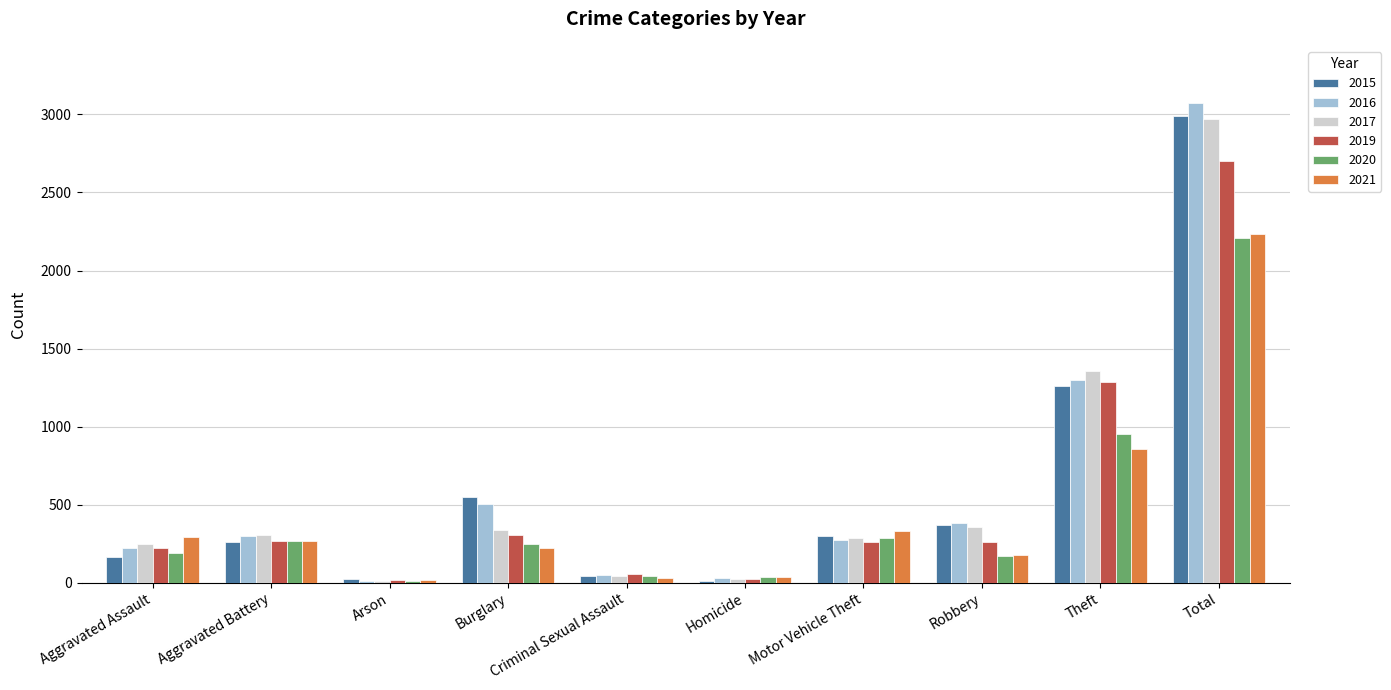

What is the label of the 5th bar from the left?

Criminal Sexual Assault